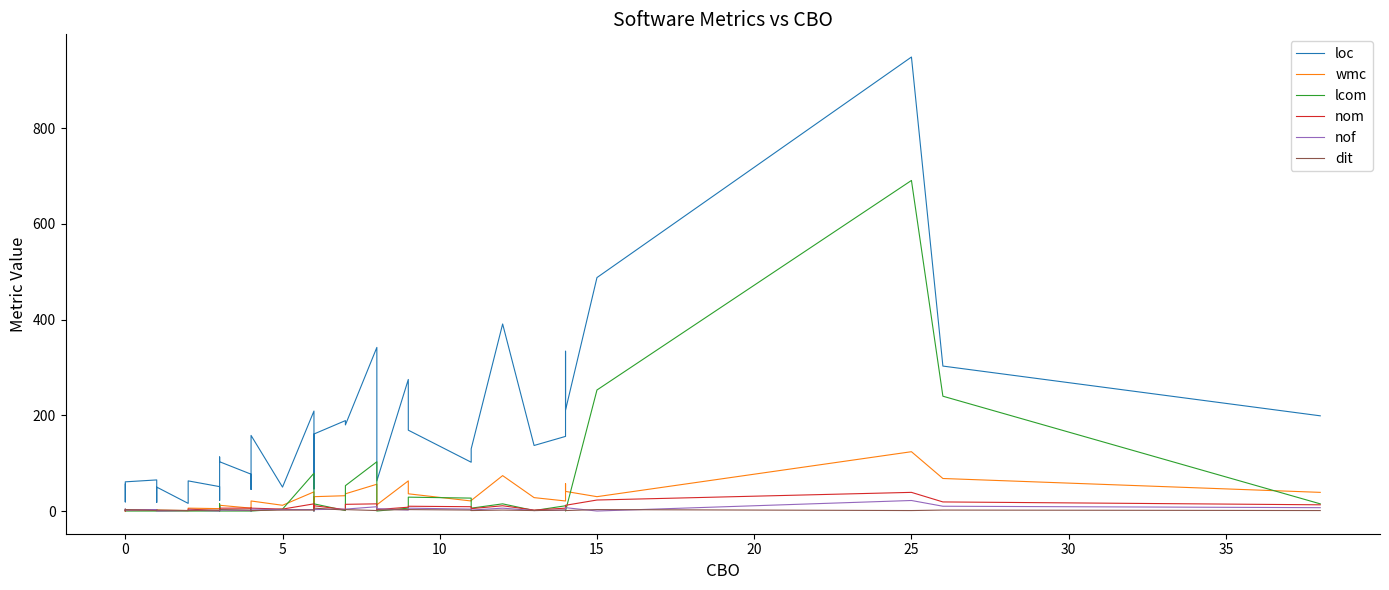

At how many categories does at least one series exceed 721?

1